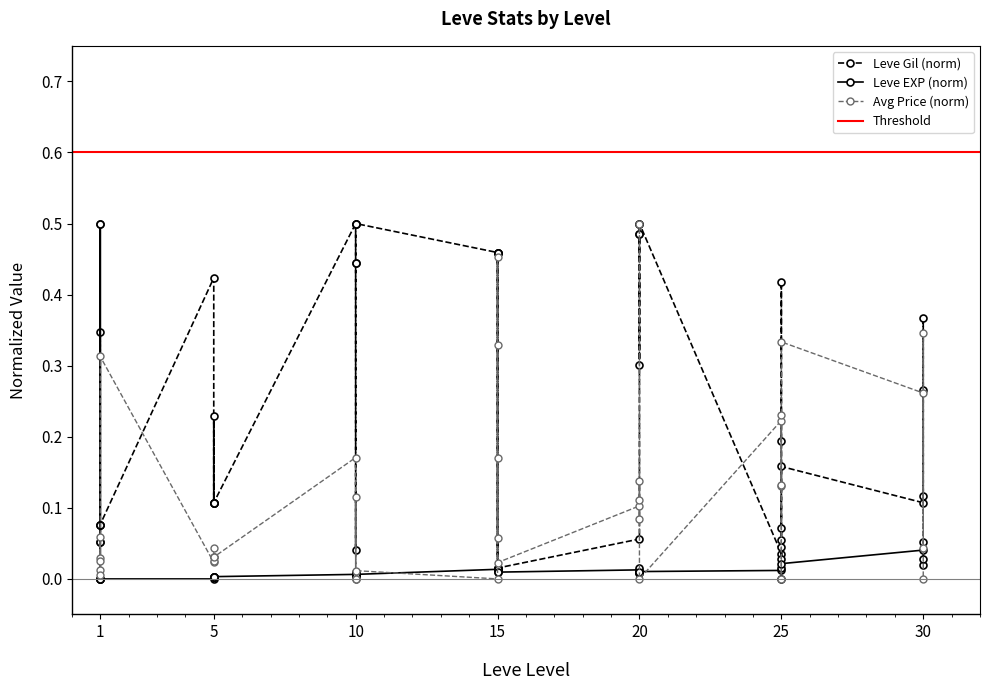

Which category has the lowest value in the Leve Gil series?

25